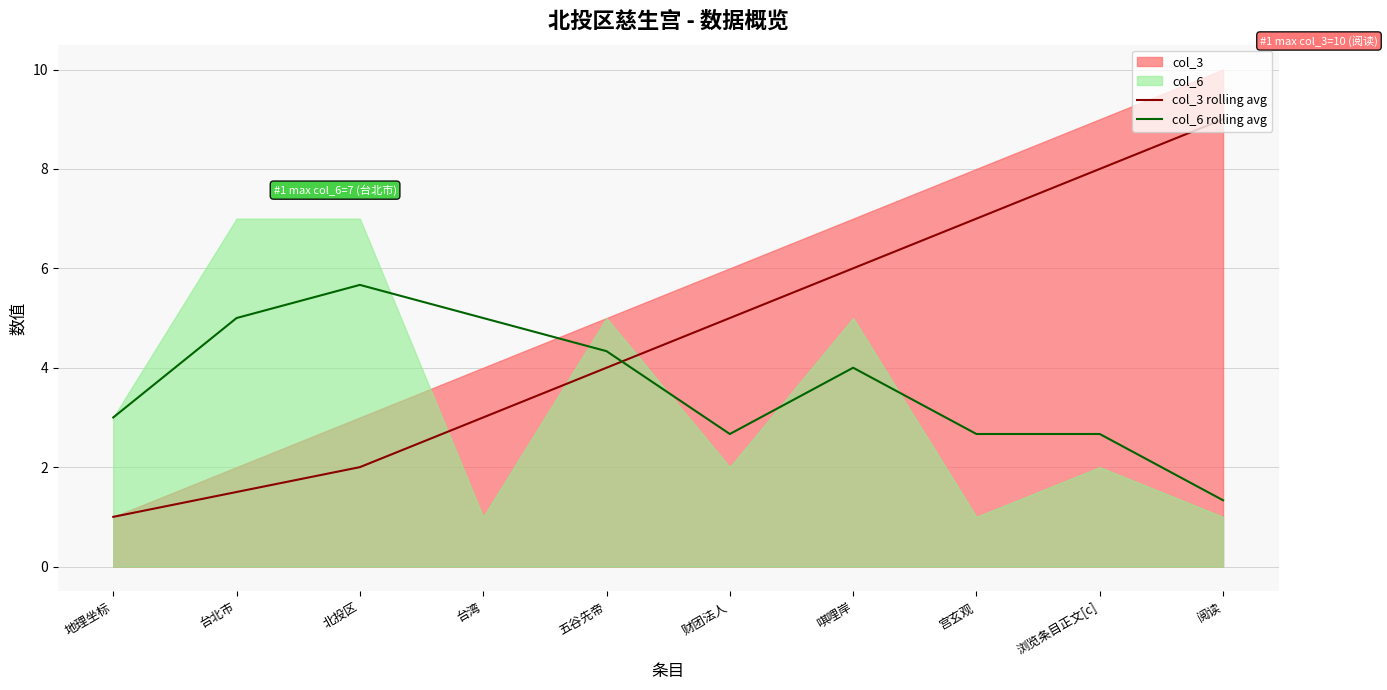

What is the sum of the col_3 rolling avg values at 宫玄观 and 北投区?

9.0